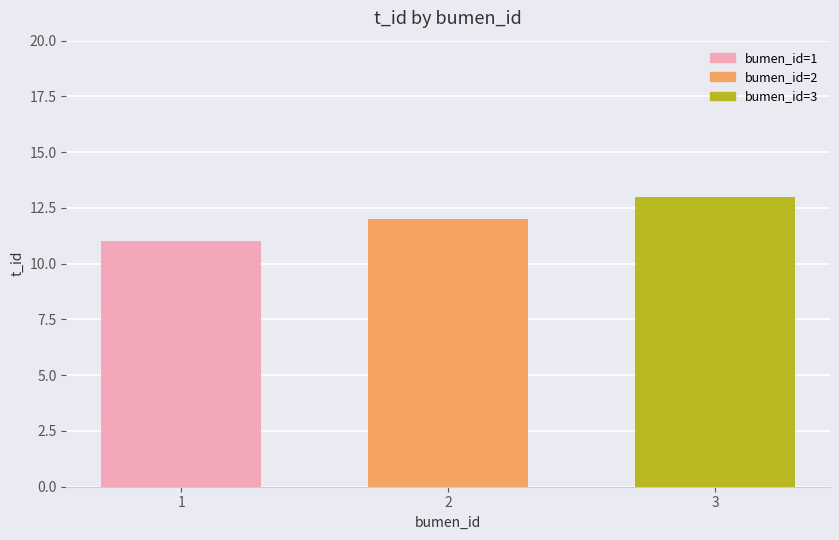

Is it true that the value at 2 is 5?

False